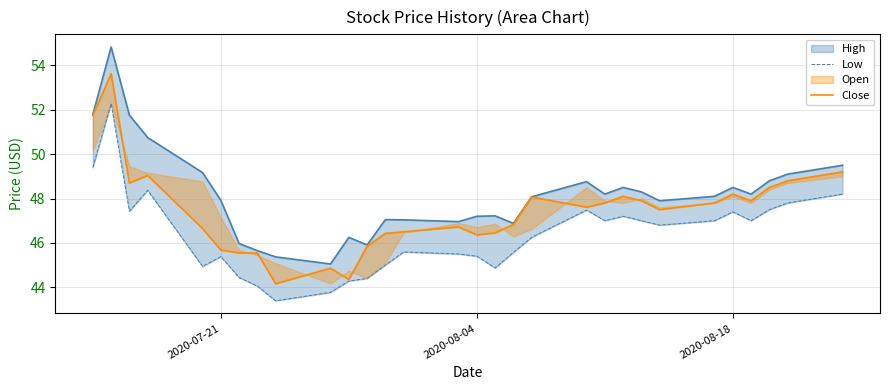

Reading right to left, transcribe all the data shown in this chart.

Low: 48.2	47.8	47.5	47.0	47.4	47.0	46.8	47.0	47.2	47.0	47.5	46.2	45.6	44.9	45.4	45.5	45.6	45.0	44.4	44.3	43.8	43.4	44.0	44.4	45.4	44.9	48.4	47.4	52.3	49.4
Close: 49.2	48.8	48.5	47.9	48.2	47.8	47.5	47.9	48.1	47.8	47.6	48.1	46.8	46.5	46.4	46.7	46.5	46.4	45.9	44.4	44.9	44.2	45.5	45.5	45.7	46.6	49.0	48.7	53.6	51.7